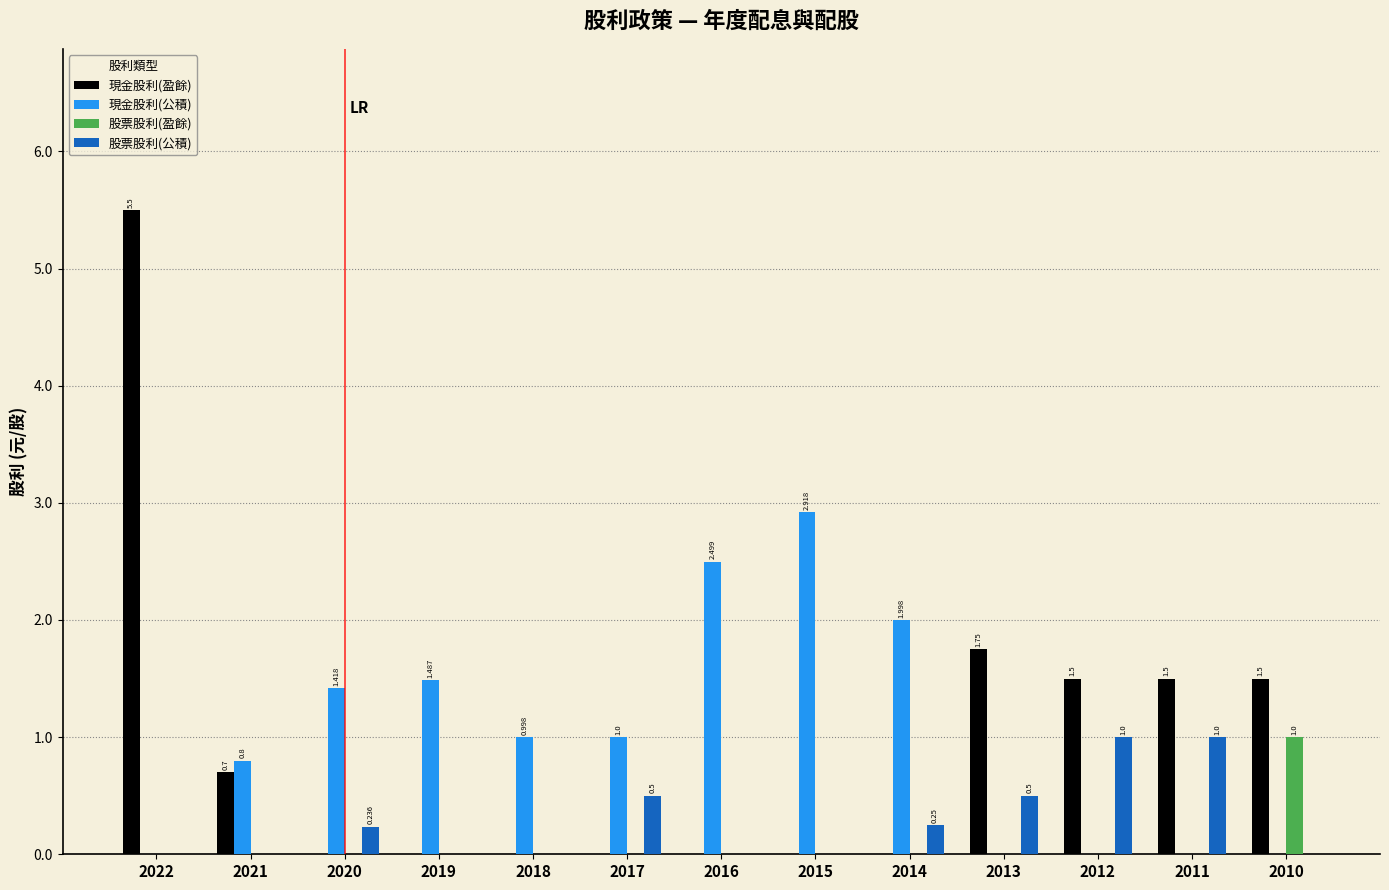

Which series has the widest spread of values?

現金股利(盈餘)